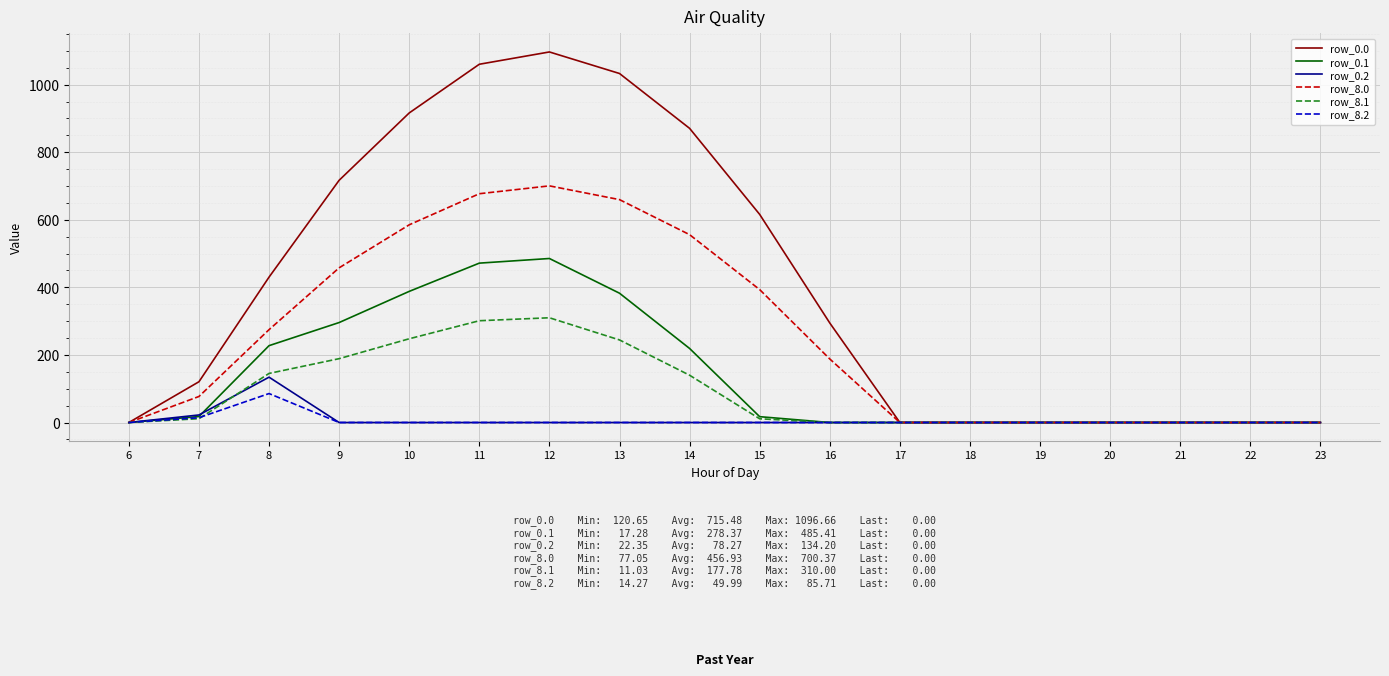

The value of row_8.1 at 20 is 116.9. True or false?

False